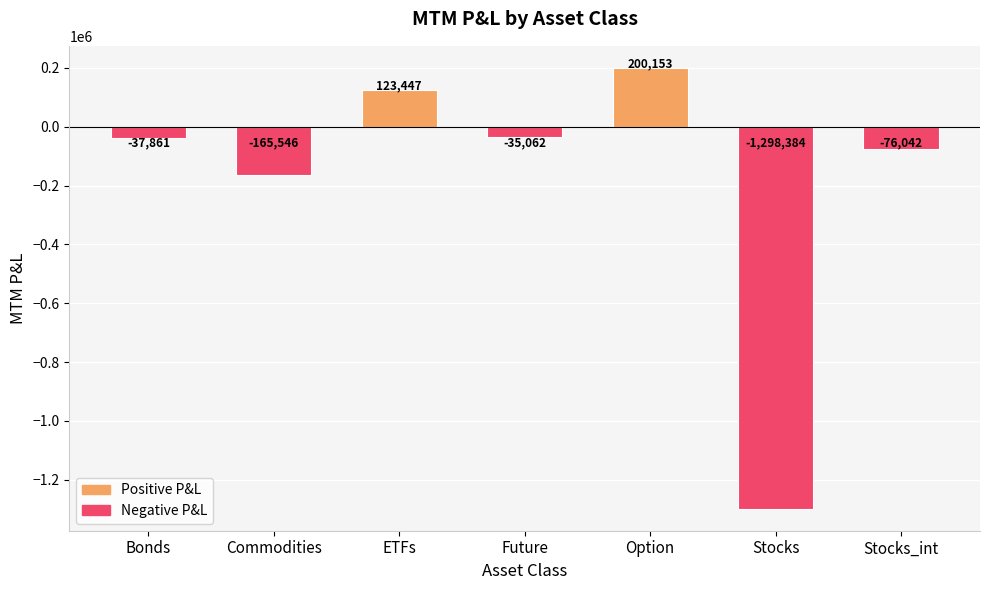

List the labels in order of value, smallest first.

Stocks, Commodities, Stocks_int, Bonds, Future, ETFs, Option